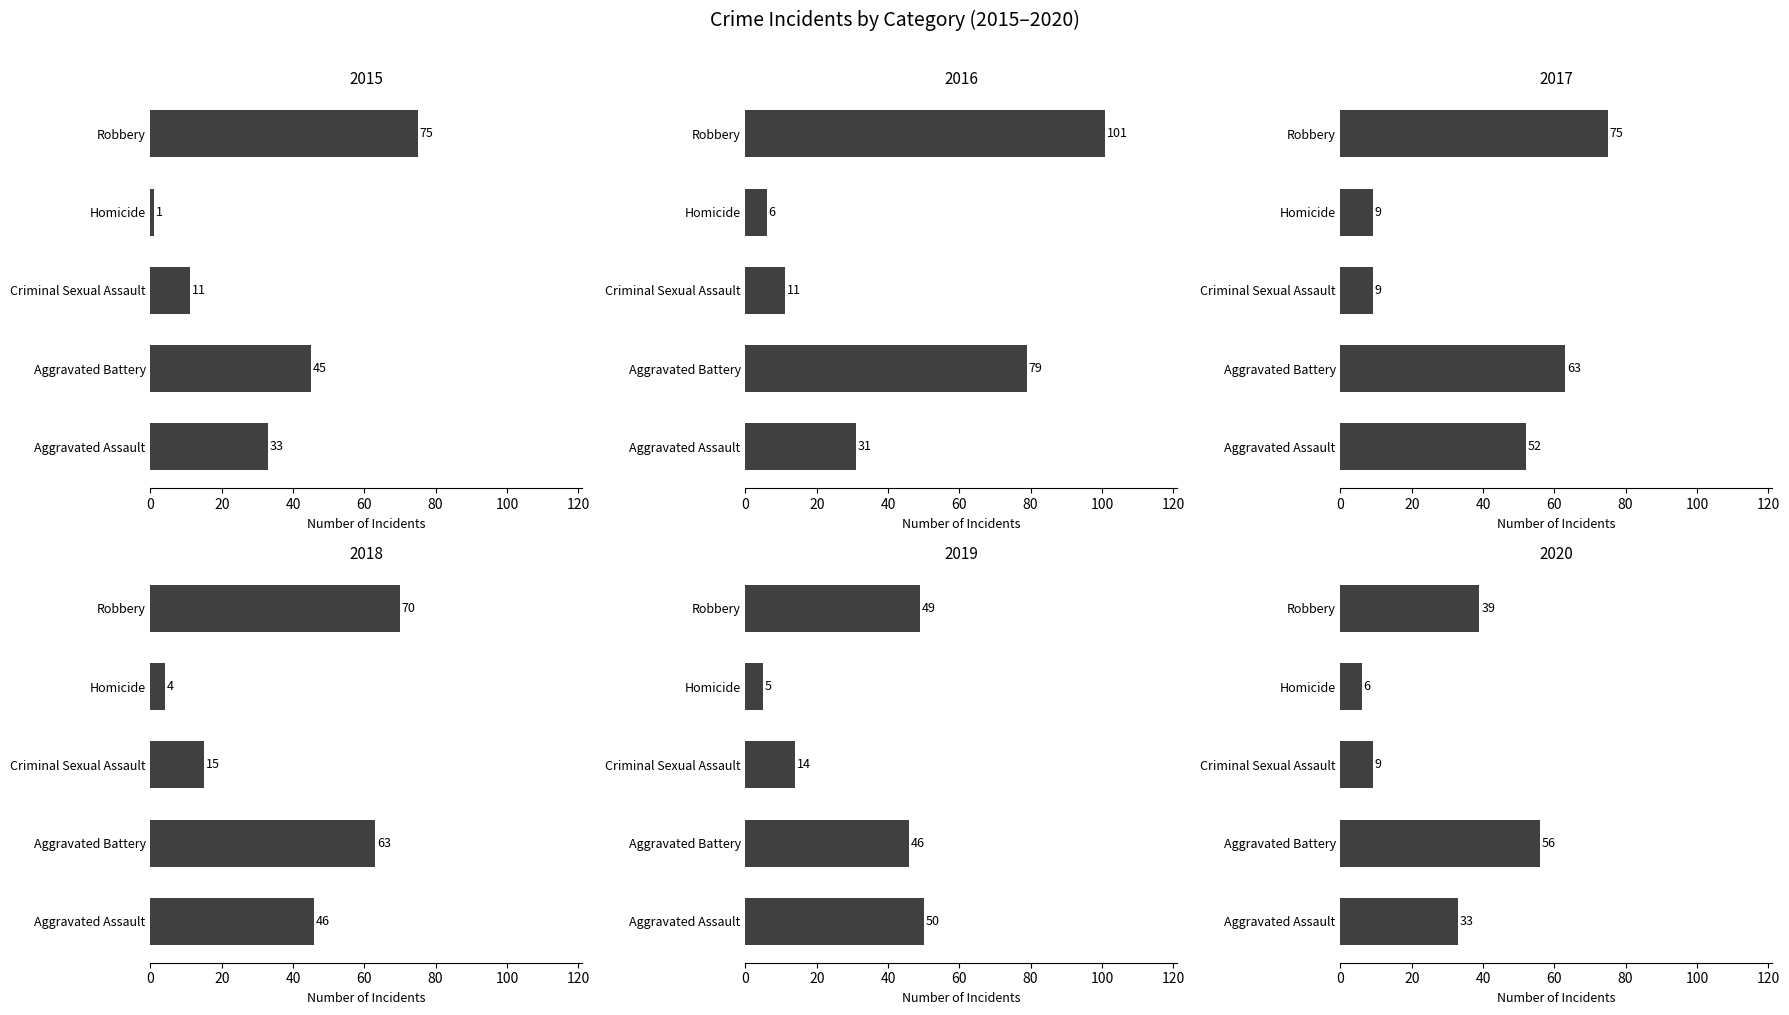

Rank the series by their maximum value, from lowest to highest.

2019, 2020, 2018, 2015, 2017, 2016